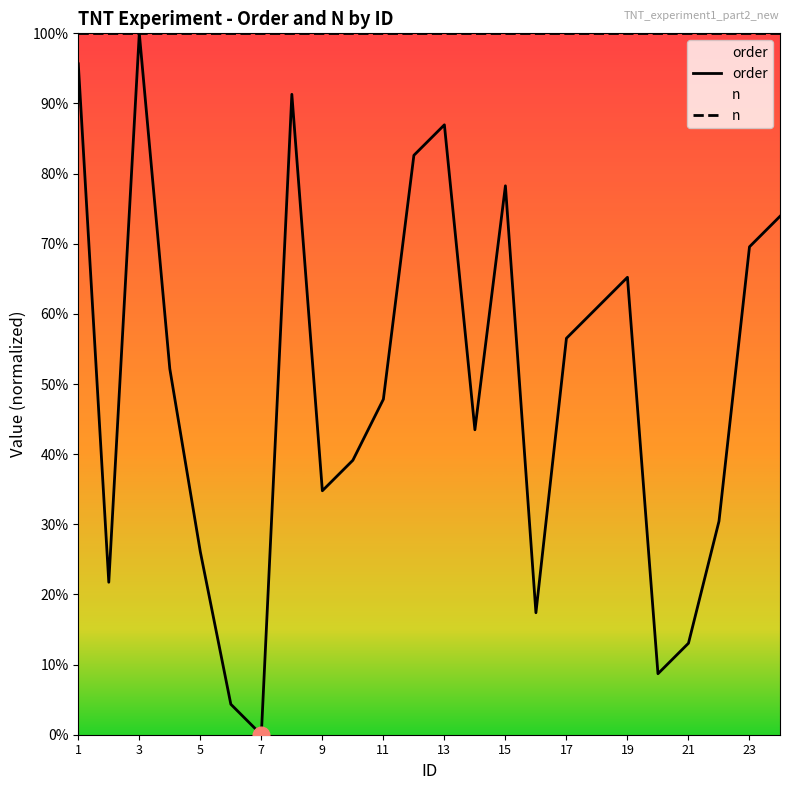

What is the difference between the values at 9 and 16?

17.4